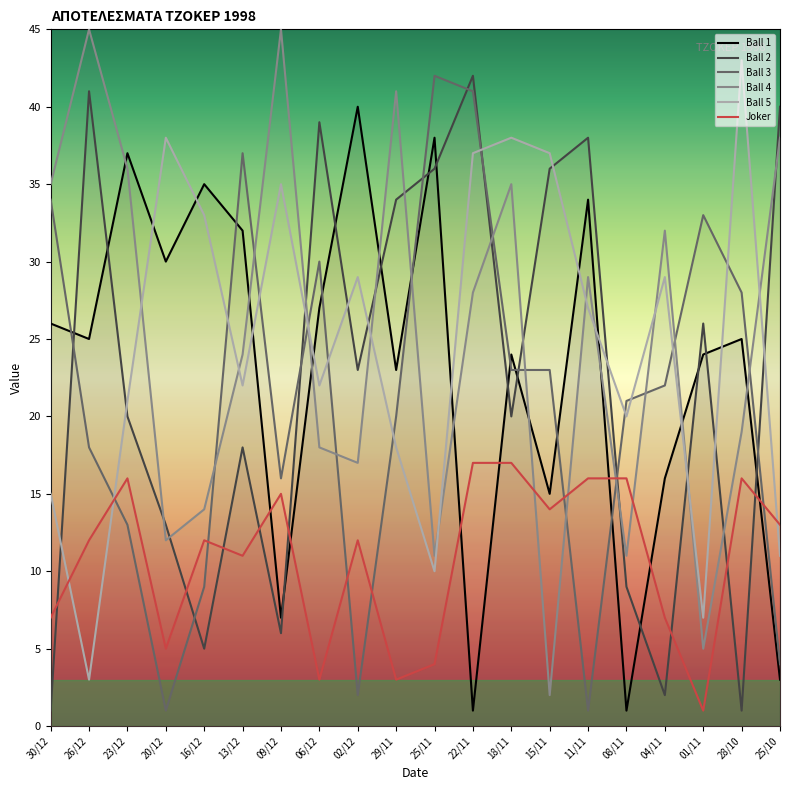

What is the spread (max minus min) of values at 01/11?

32